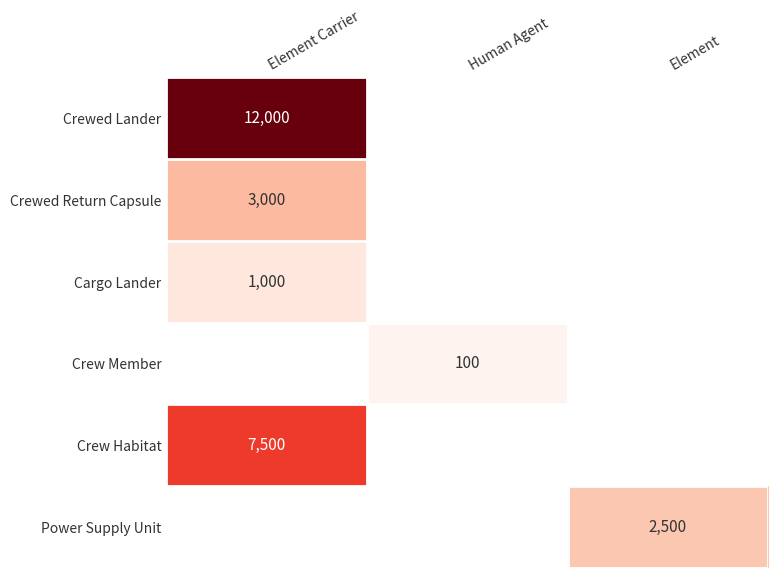

Which category has the highest value across all series?

Element Carrier